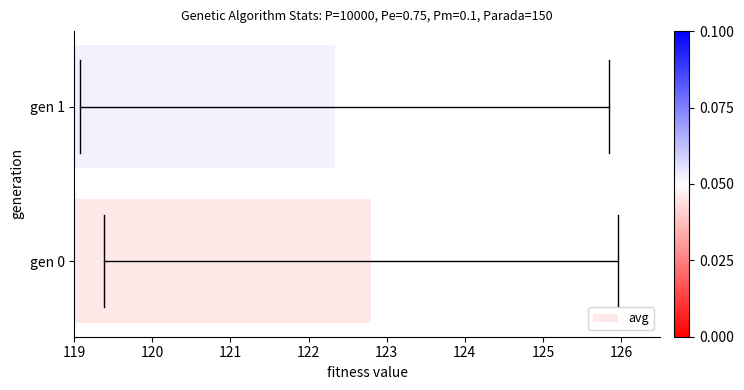

List the labels in order of value, largest first.

gen 0, gen 1